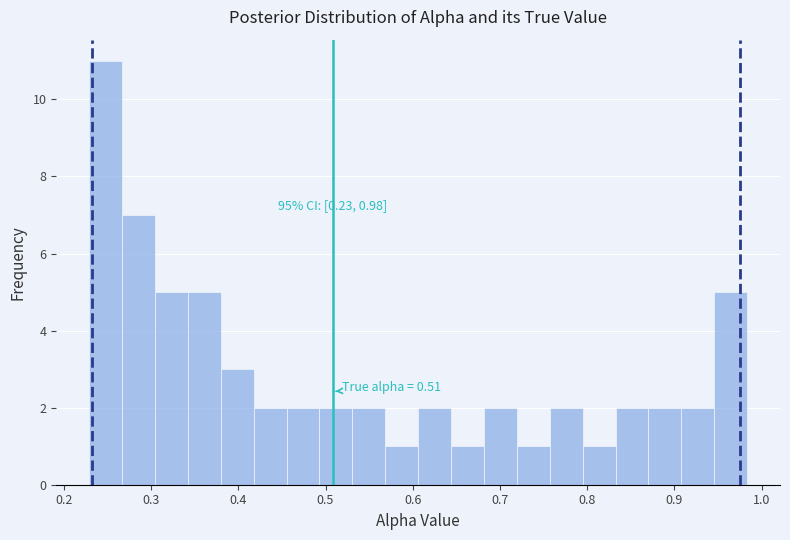

Read against the x-axis, roughly where is the centre of the tallest bar?

0.25